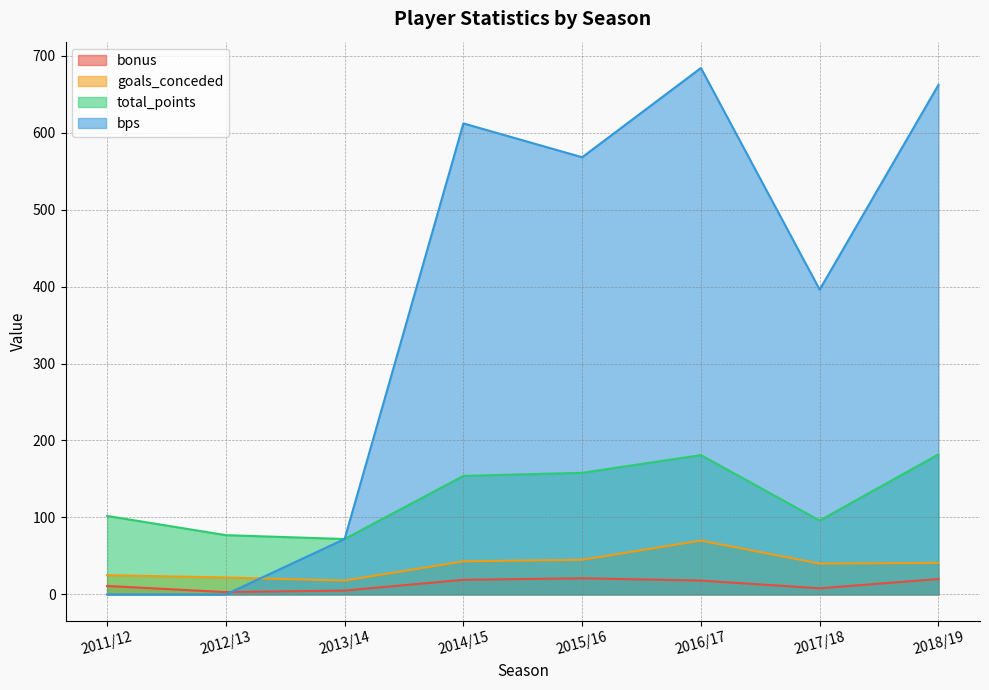

Reading right to left, list all the values displayed in this chart.

bonus: 2018/19=20	2017/18=8	2016/17=18	2015/16=21	2014/15=19	2013/14=5	2012/13=3	2011/12=11
goals_conceded: 2018/19=41	2017/18=40	2016/17=70	2015/16=45	2014/15=43	2013/14=18	2012/13=22	2011/12=25
total_points: 2018/19=182	2017/18=96	2016/17=181	2015/16=158	2014/15=154	2013/14=72	2012/13=77	2011/12=102
bps: 2018/19=662	2017/18=396	2016/17=684	2015/16=568	2014/15=612	2013/14=72	2012/13=0	2011/12=0